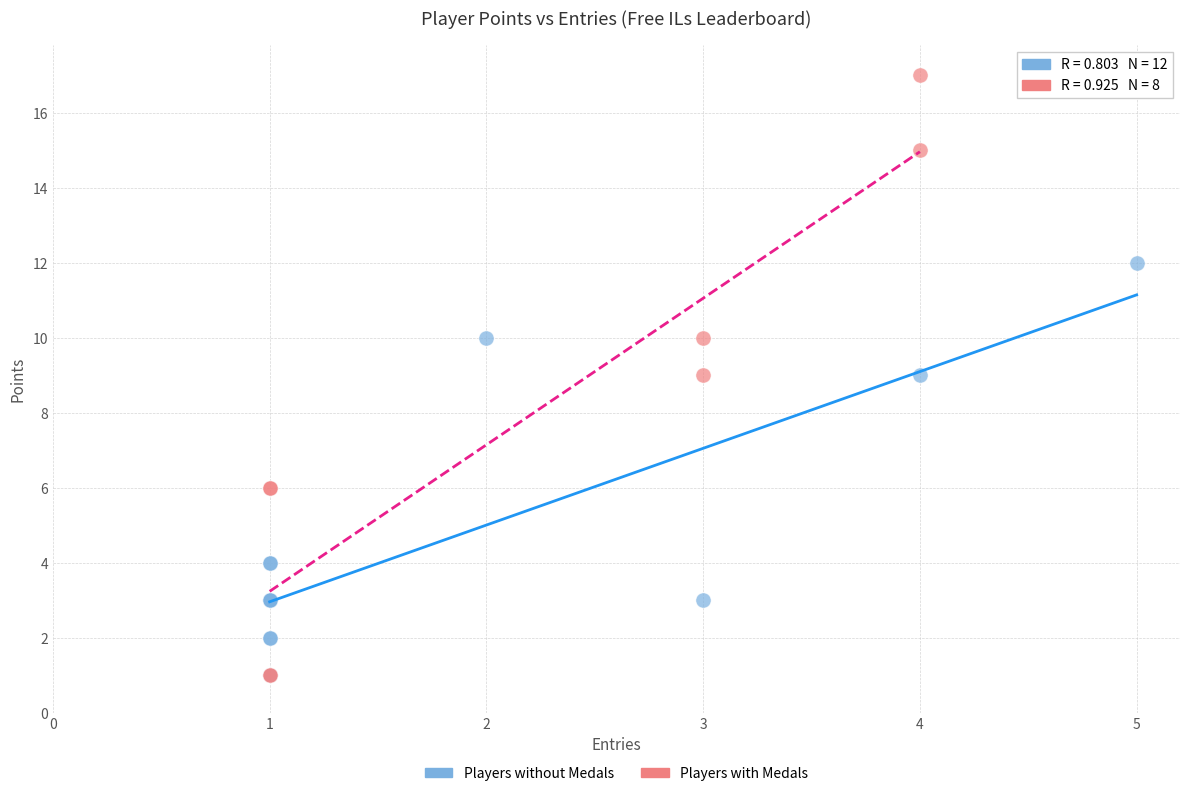

Which series contains the highest Y value?

Players with Medals